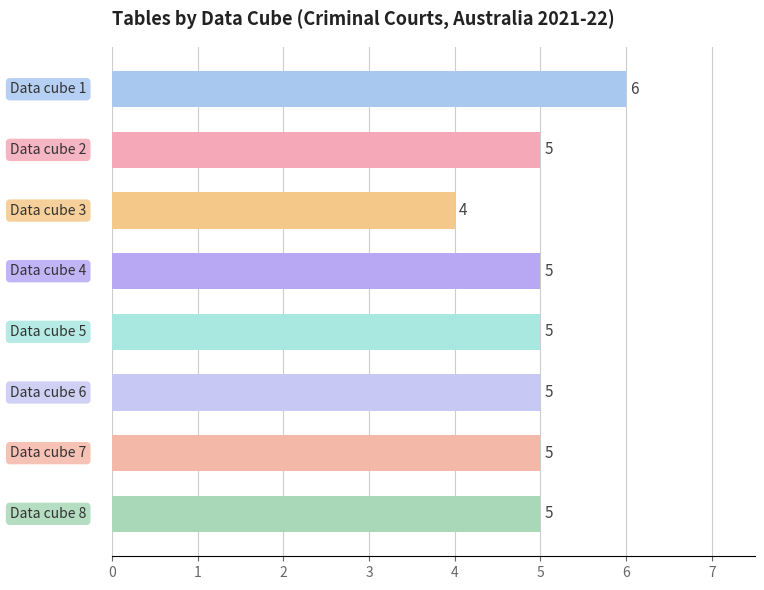

What is the average value?

5